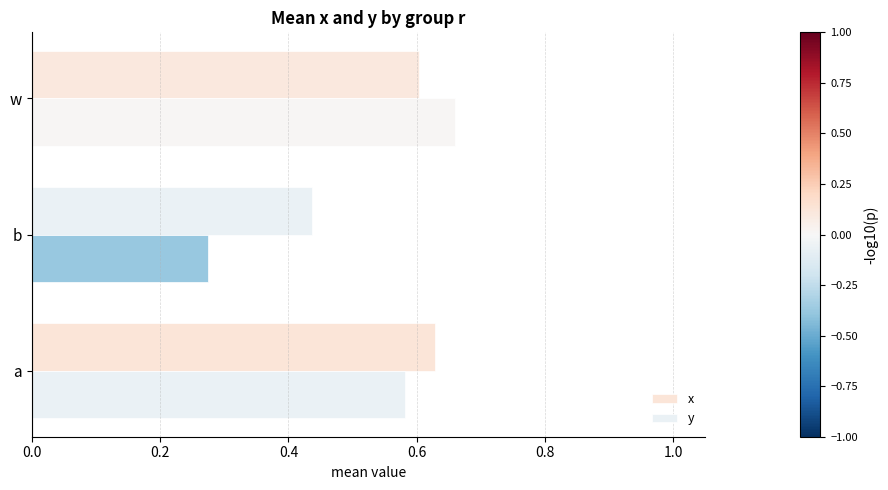

How many data points does each series have?

3